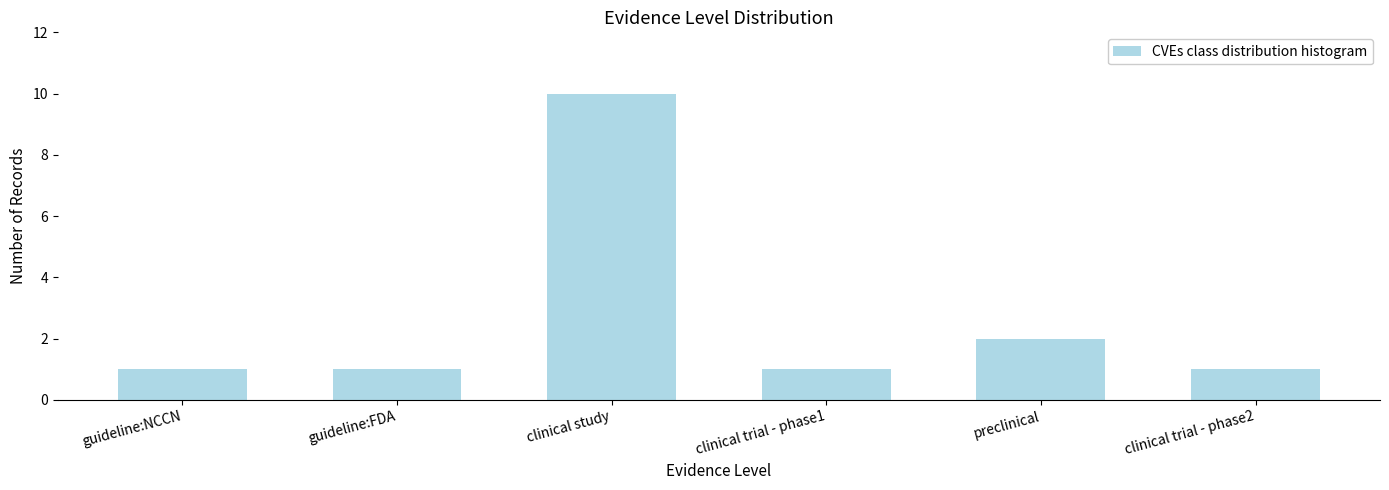

Reading right to left, what are all the values shown in this chart?

clinical trial - phase2=1	preclinical=2	clinical trial - phase1=1	clinical study=10	guideline:FDA=1	guideline:NCCN=1